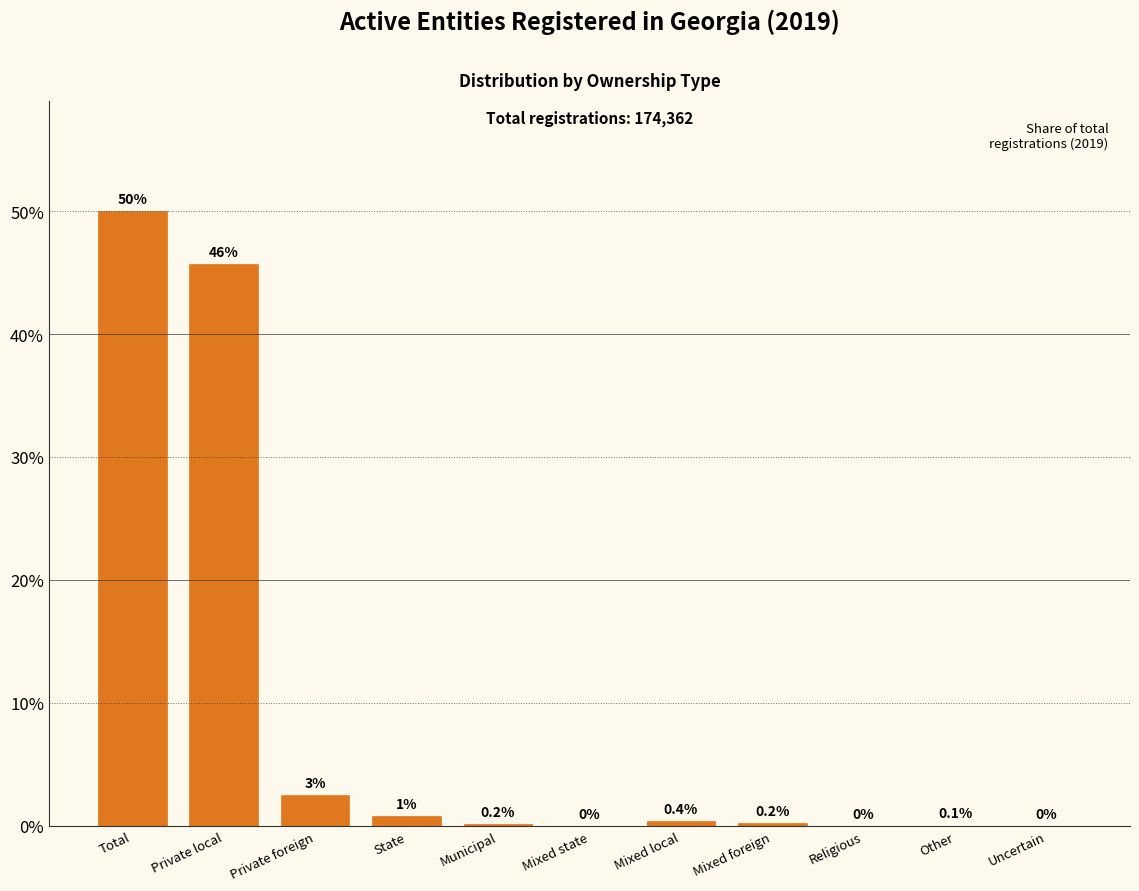

What is the greatest value displayed?

50.0